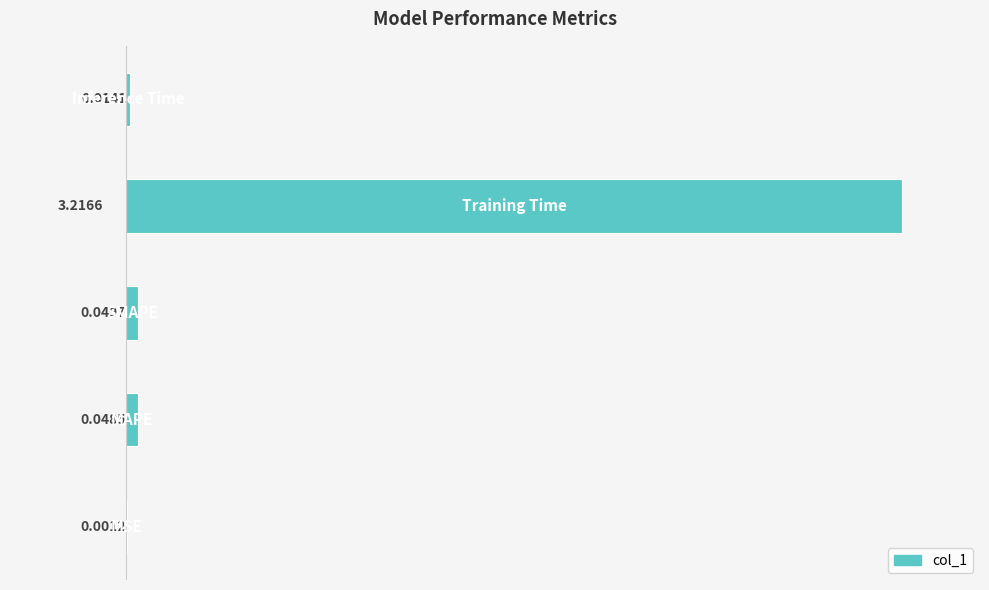

What is the sum of all values?

3.3